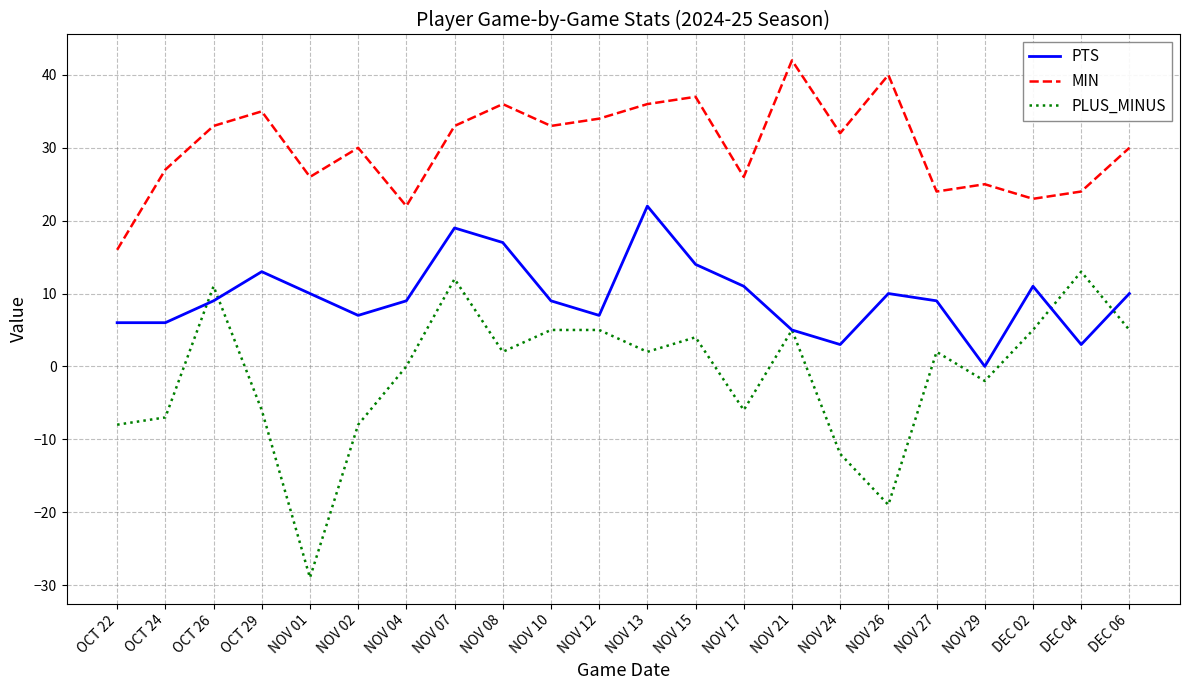

How many lines are shown in the chart?

3